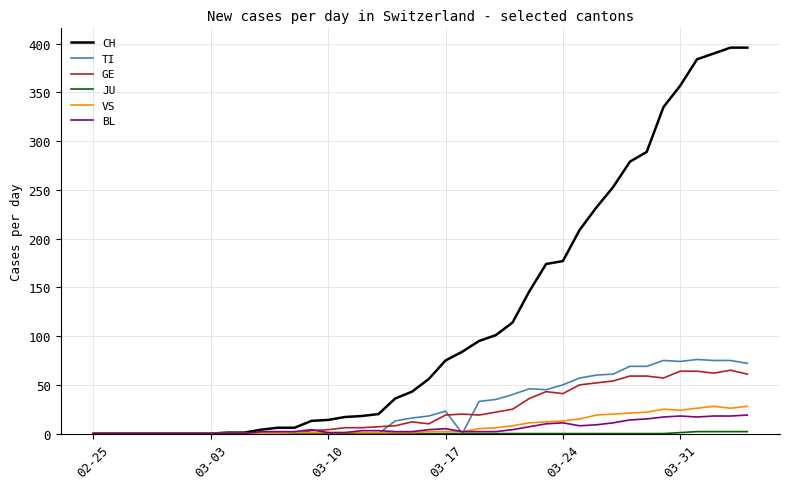

Which series has the largest range (max minus min)?

CH